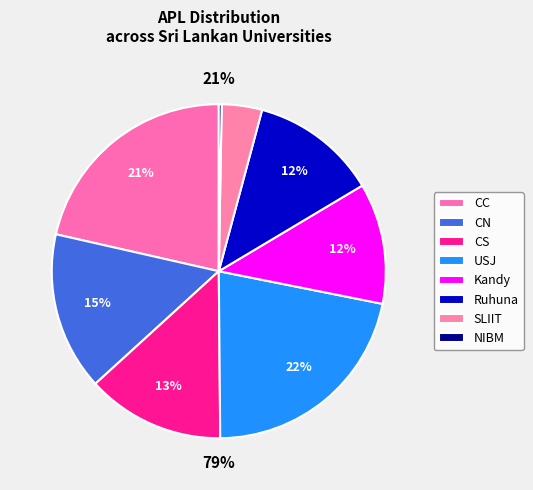

What percentage do CC and CN together represent?

36.8%